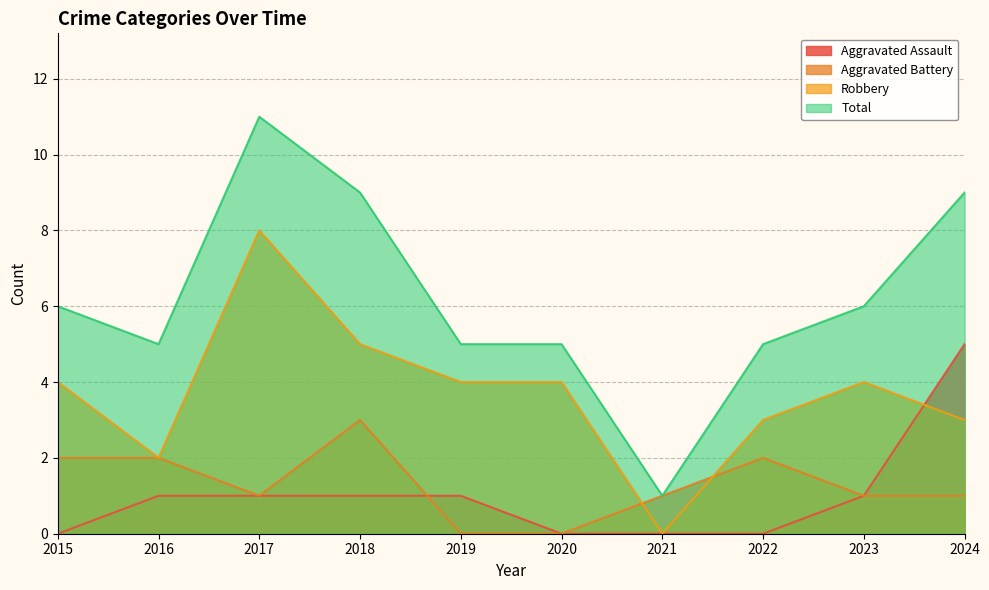

True or false: Aggravated Assault and Robbery intersect in this chart.

True